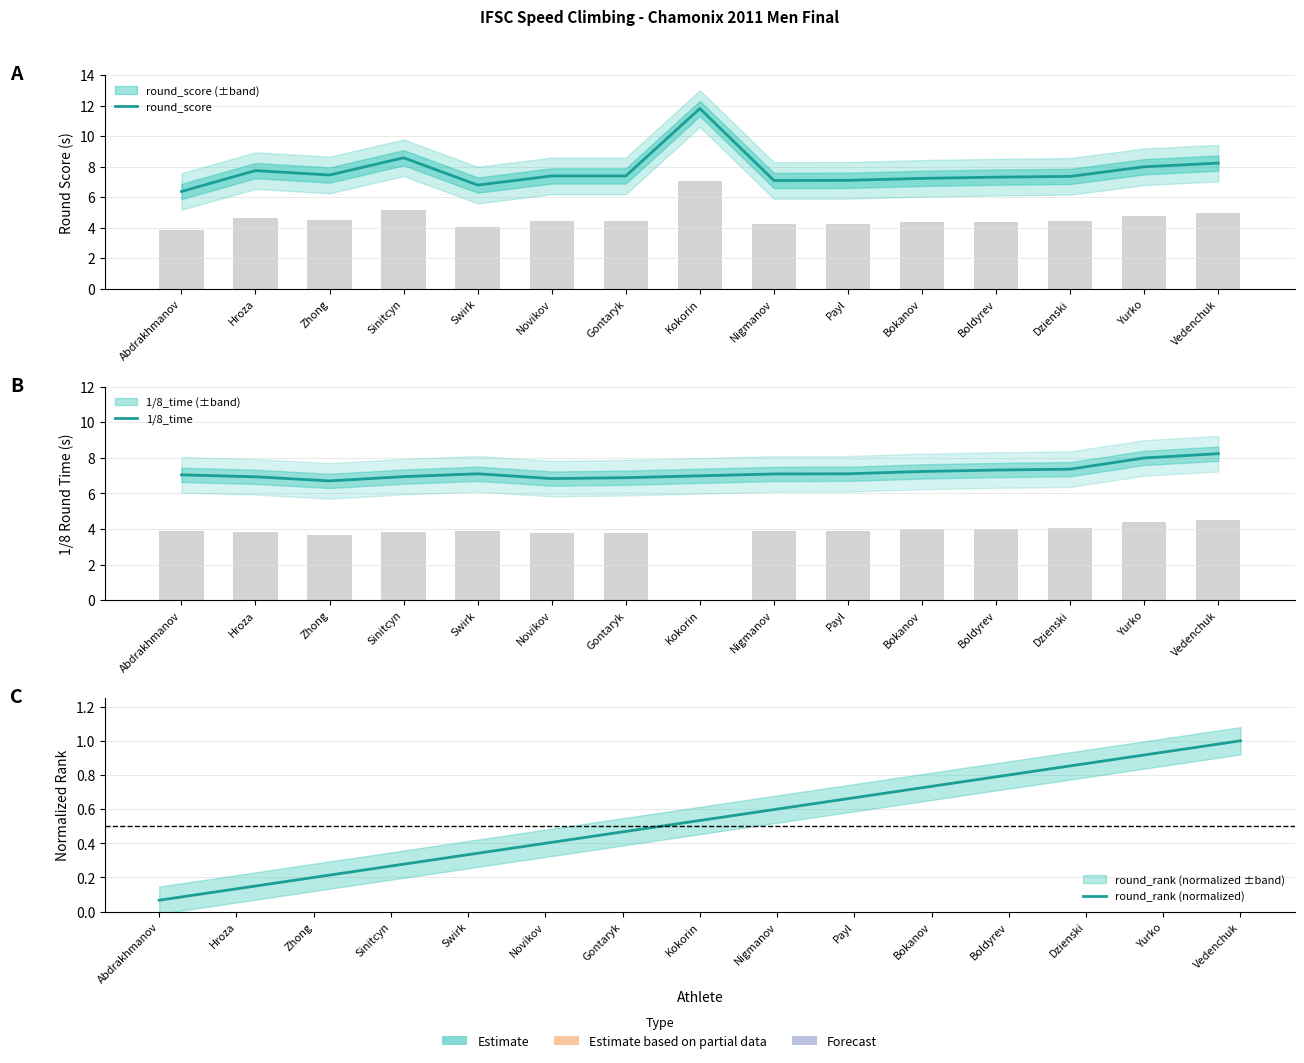

What is the value of the round_score bar at the 9th from the left?

4.3